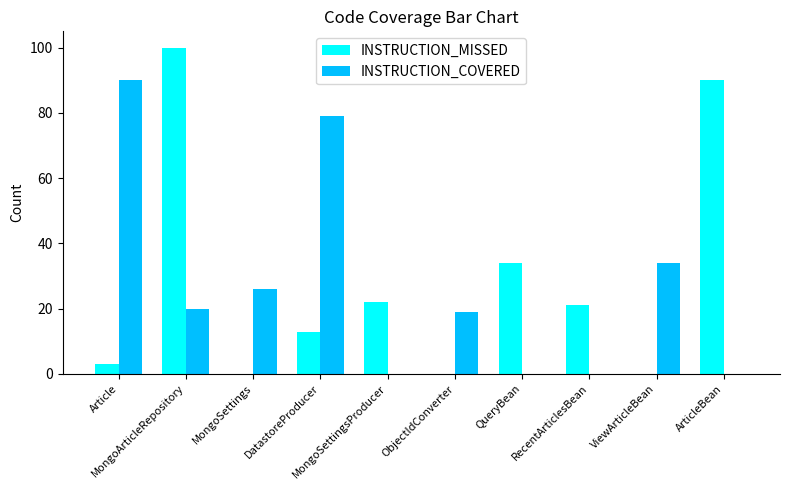

How many groups of bars are there?

10